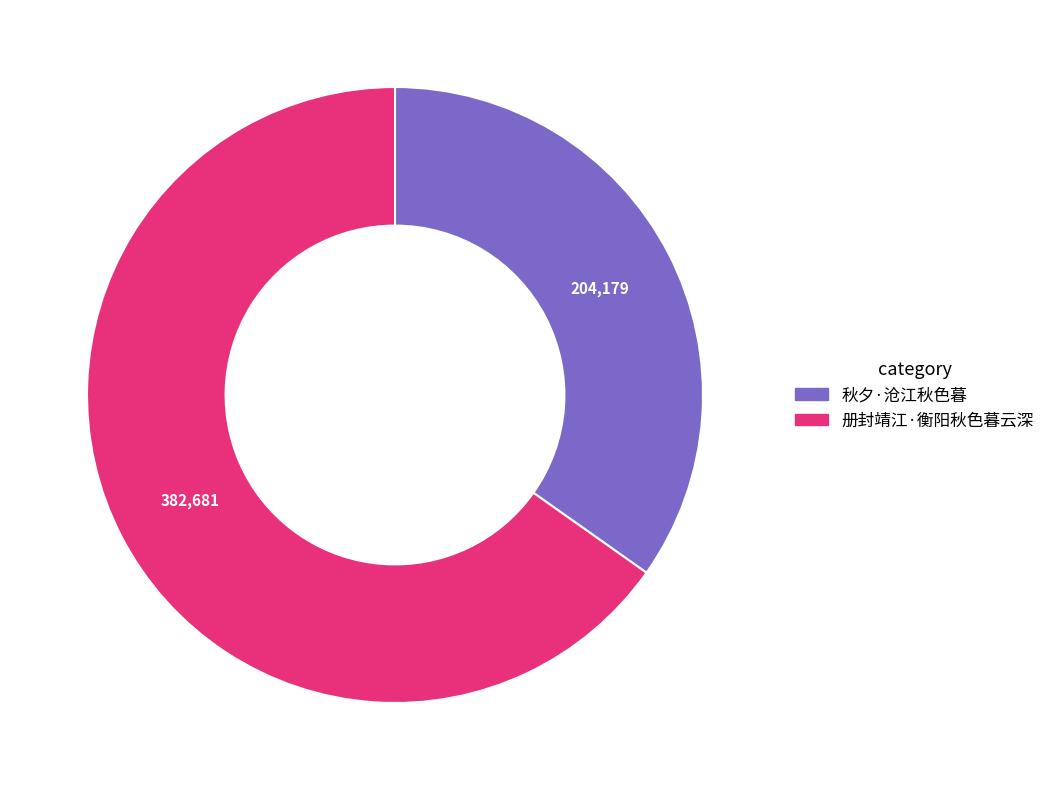

How many slices are in this pie chart?

2